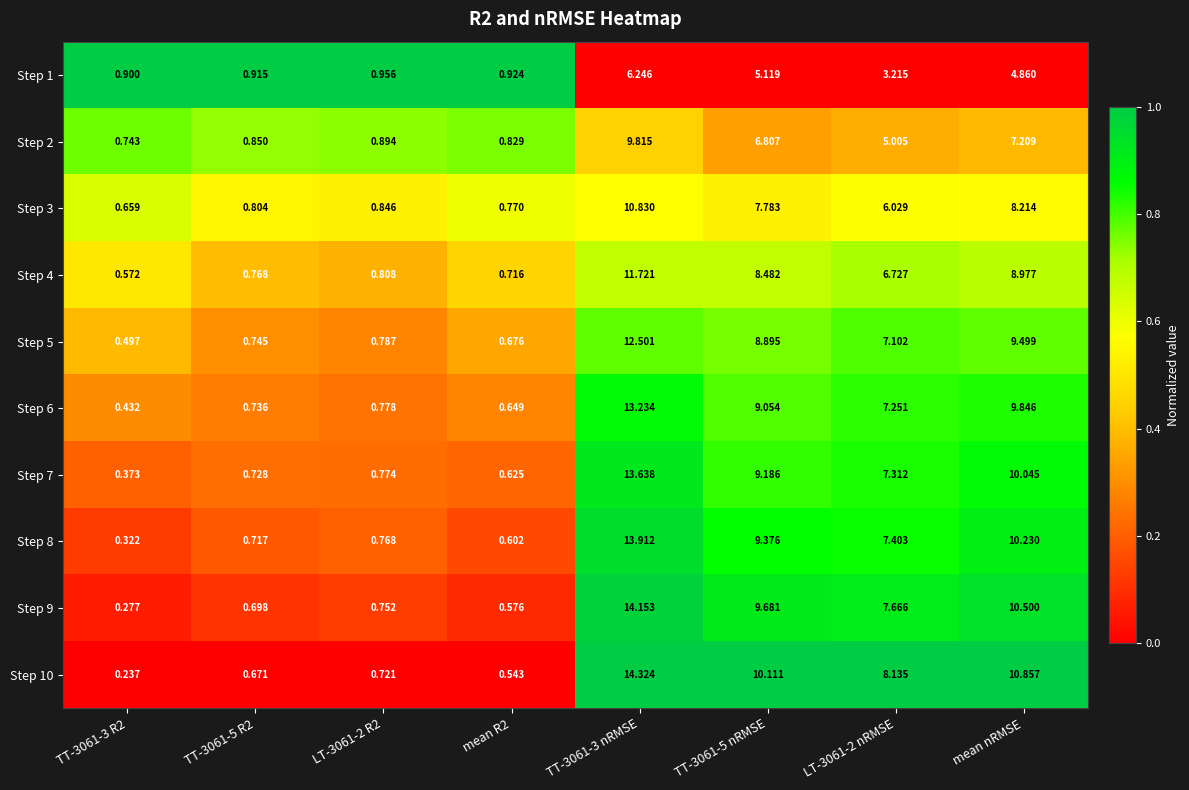

Is the value of Step 2 at TT-3061-3 R2 greater than the value of Step 10 at TT-3061-5 R2?

Yes